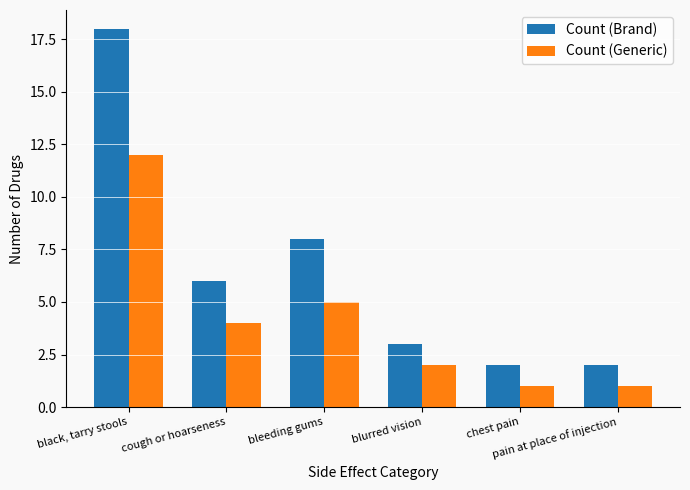

Is it true that Count (Generic) equals 8 at bleeding gums?

False